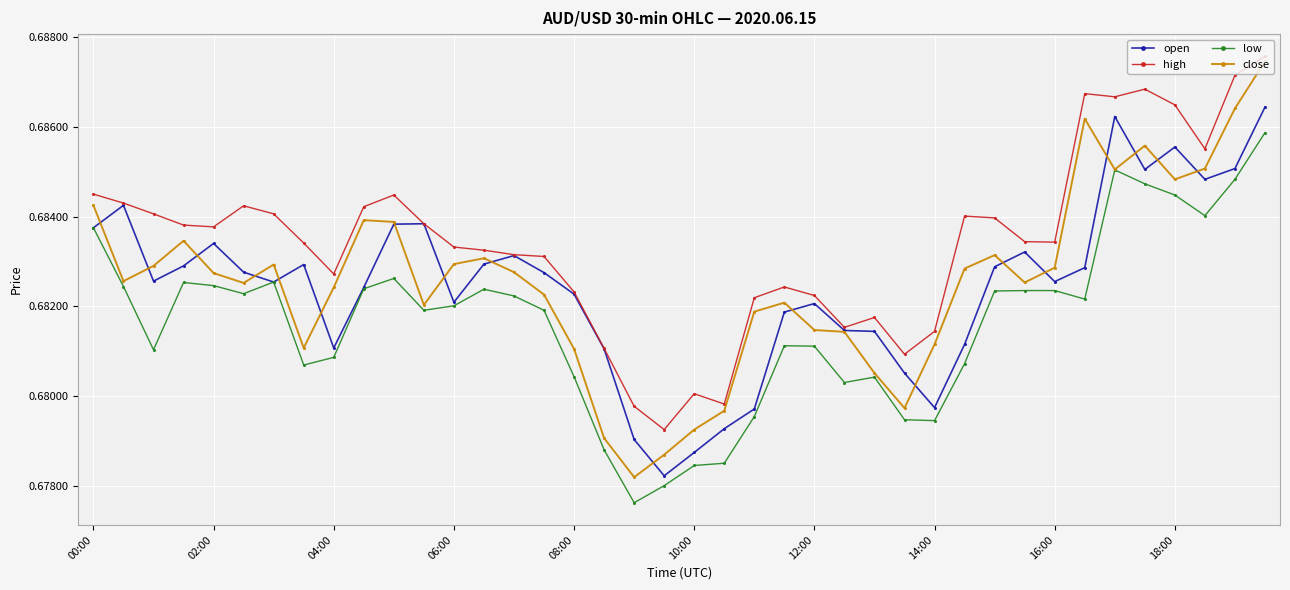

True or false: low and high cross at least once.

False